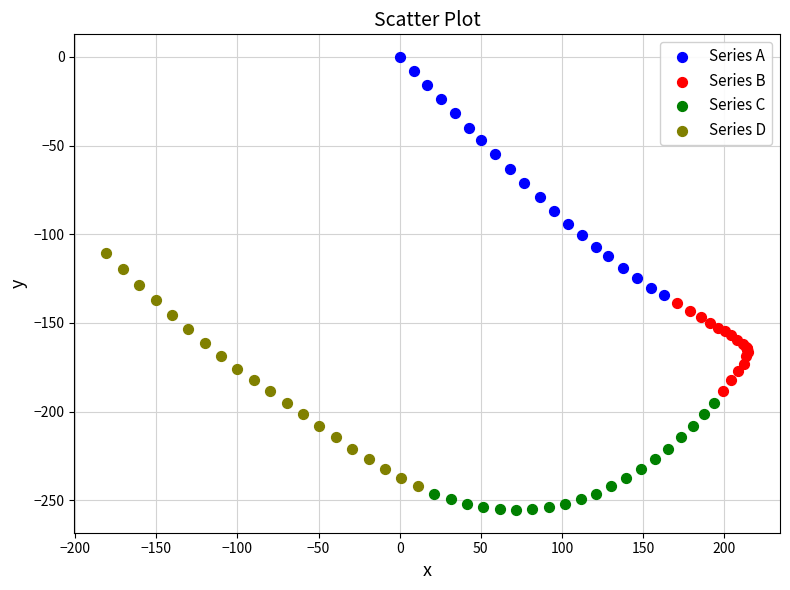

Which series contains the highest Y value?

Series A